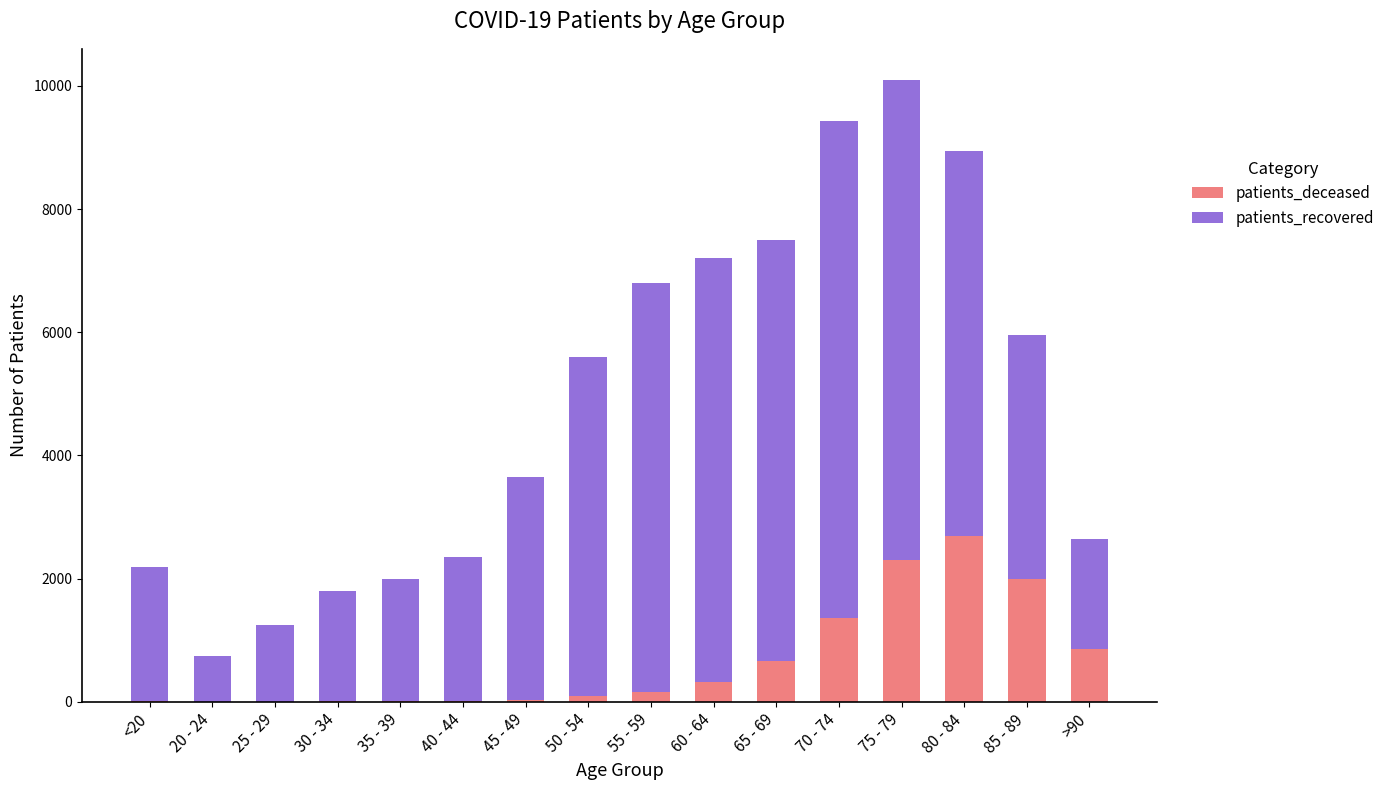

At which category is the sum across all series the highest?

75 - 79